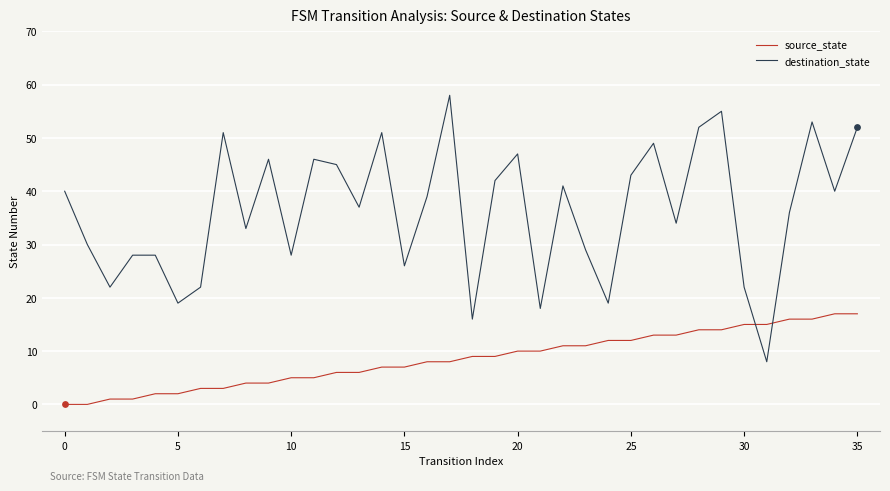

What are all the series names shown in the legend?

source_state, destination_state